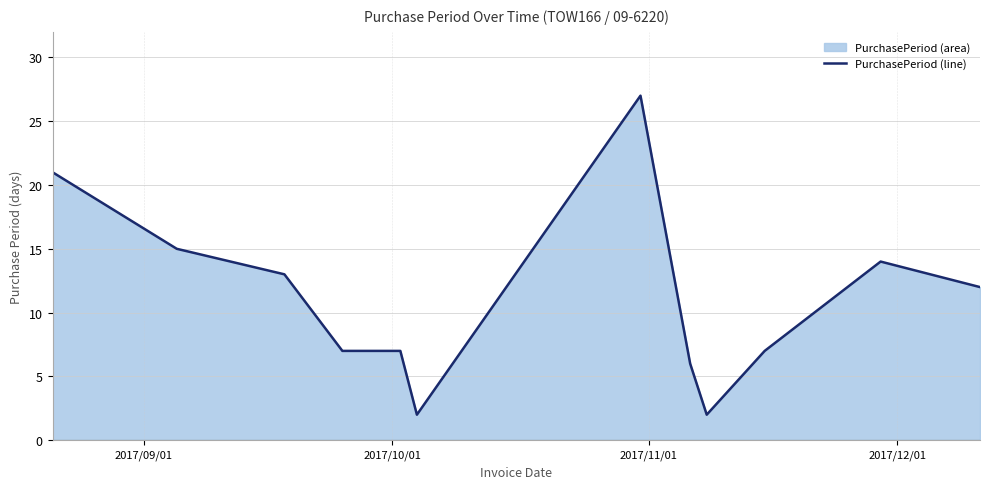

What is the greatest value displayed?

27